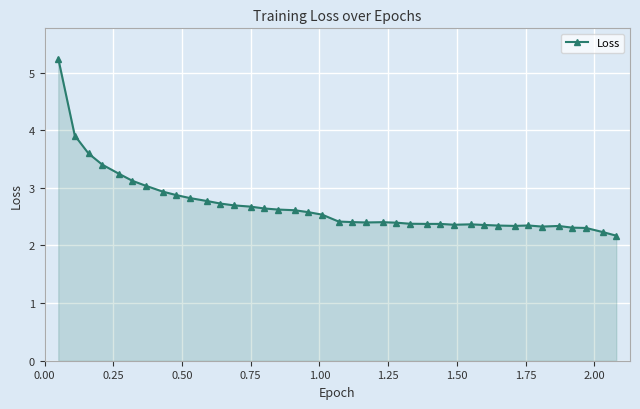

How many lines are shown in the chart?

1